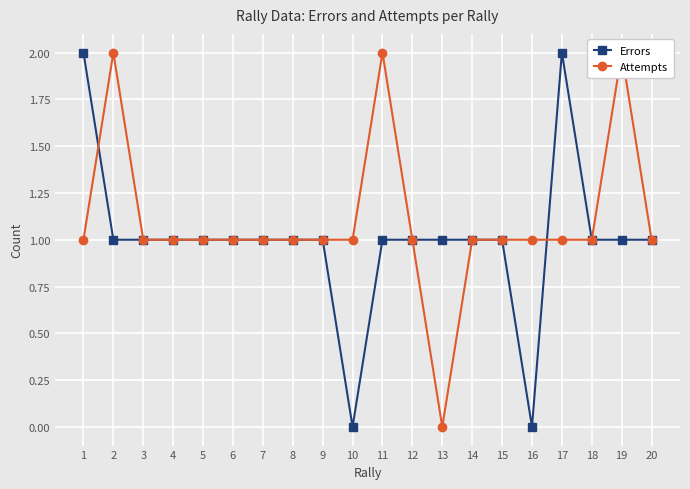

The Attempts series shows 3 at 11. True or false?

False